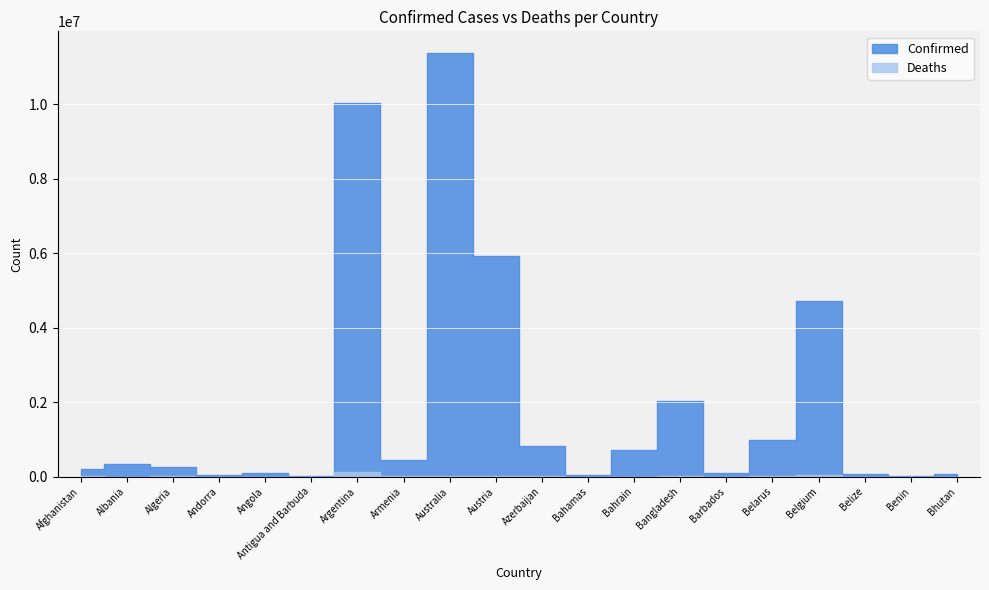

Reading right to left, extract all data points from this chart.

Confirmed: Bhutan=62620	Benin=27990	Belize=70757	Belgium=4727795	Belarus=994037	Barbados=106645	Bangladesh=2037829	Bahrain=708532	Bahamas=37491	Azerbaijan=828682	Austria=5936666	Australia=11385534	Armenia=446819	Argentina=10044125	Antigua and Barbuda=9106	Angola=105277	Andorra=47875	Algeria=271469	Albania=334427	Afghanistan=209369
Deaths: Bhutan=21	Benin=163	Belize=688	Belgium=33775	Belarus=7118	Barbados=575	Bangladesh=29445	Bahrain=1552	Bahamas=833	Azerbaijan=10127	Austria=21921	Australia=19459	Armenia=8721	Argentina=130463	Antigua and Barbuda=146	Angola=1933	Andorra=165	Algeria=6881	Albania=3598	Afghanistan=7896